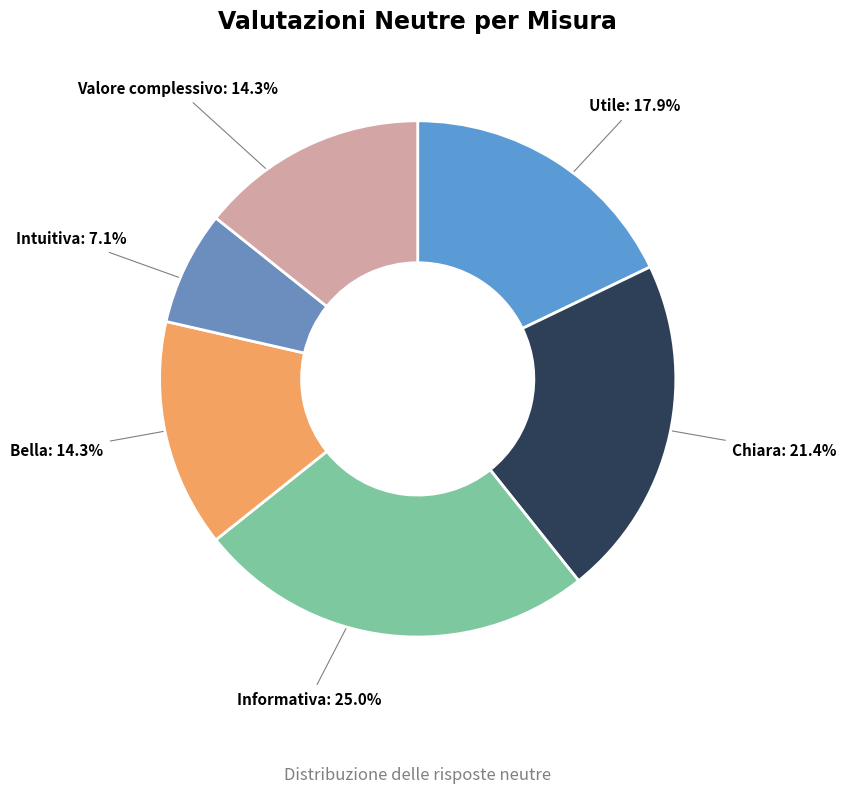

How much of the chart is everything except Bella?

85.7%